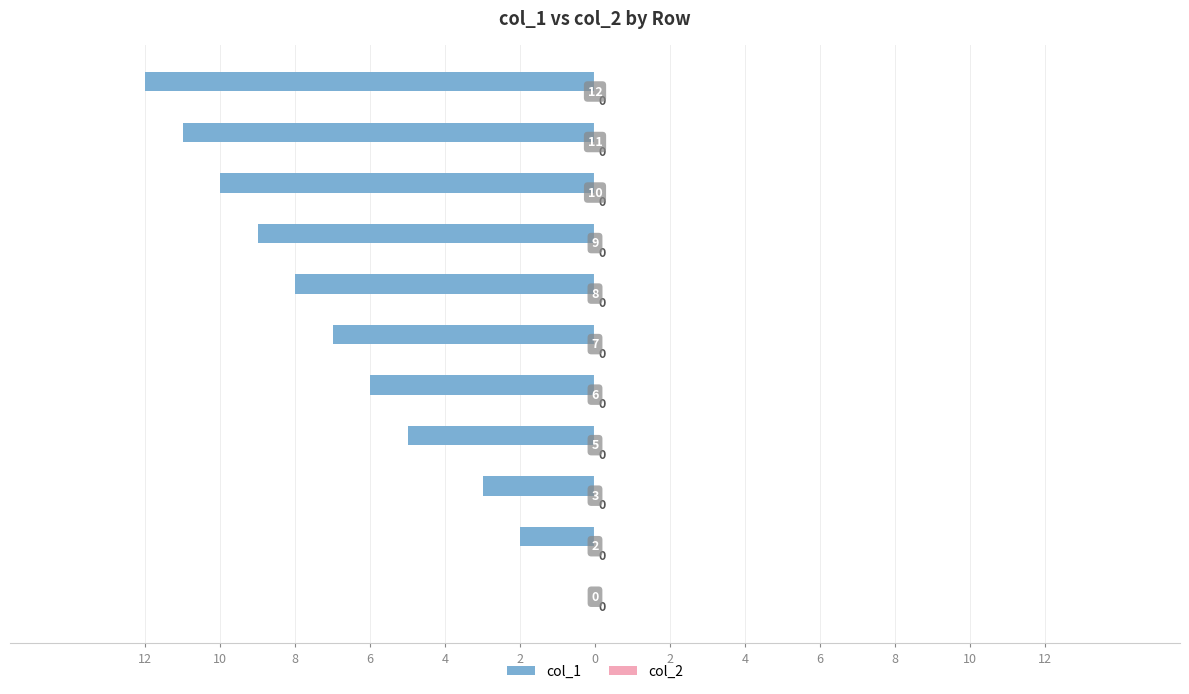

Are the bars horizontal?

Yes